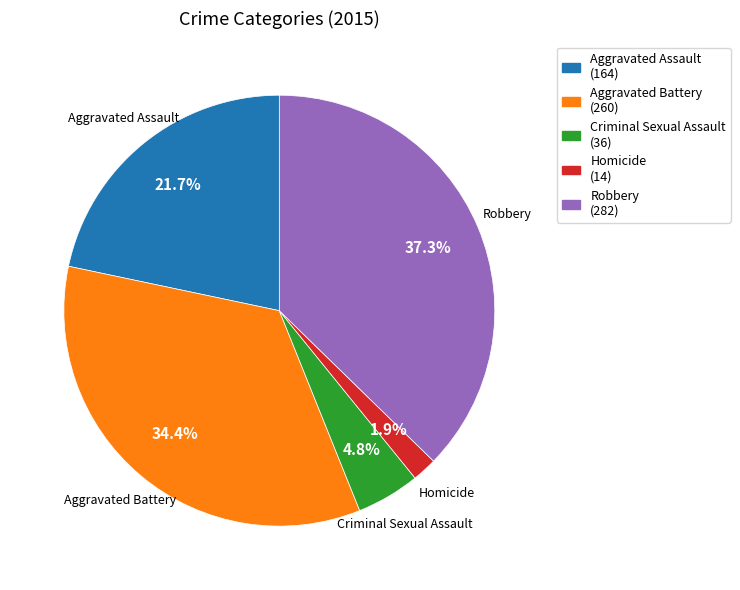

To the nearest percent, what is the difference between the largest and smallest slice percentages?

35%